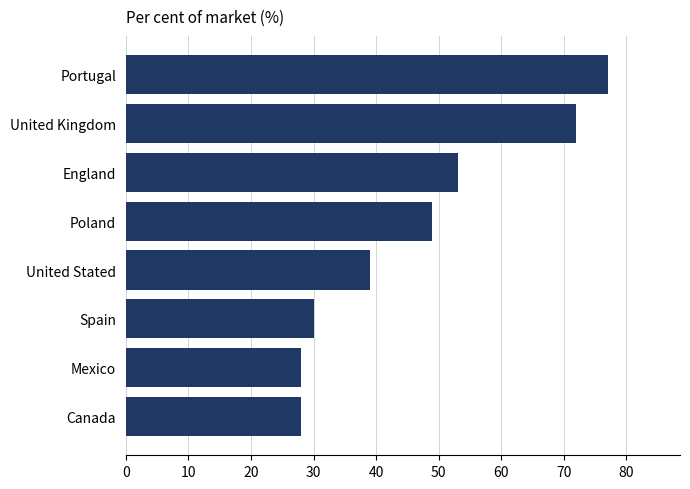

The value at Portugal is 77. True or false?

True